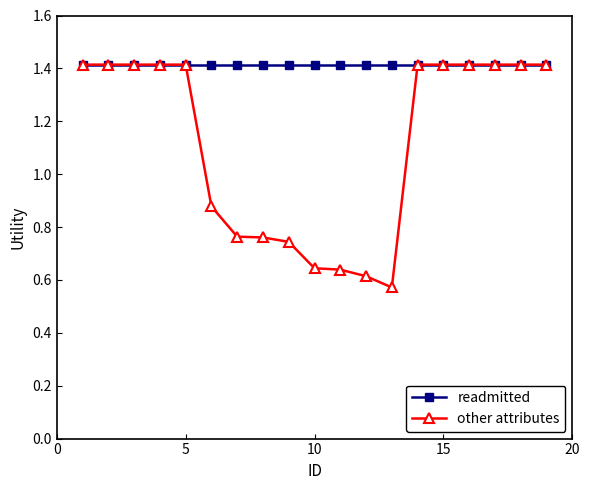

How many other attributes values are between 0 and 1?

8